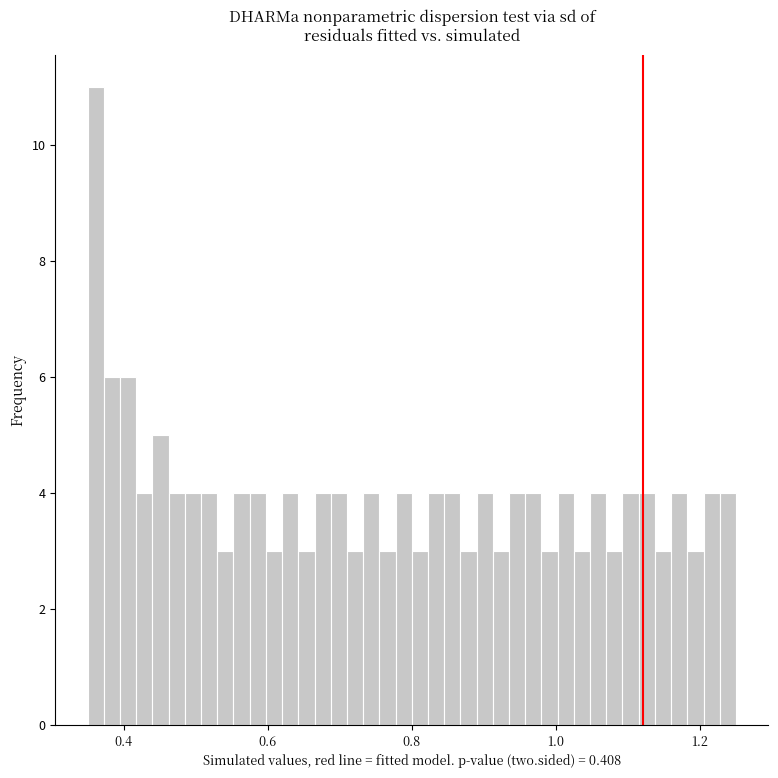

Around what value on the x-axis is the tallest bar? Give the approximate position of its centre, as read against the axis.

0.36